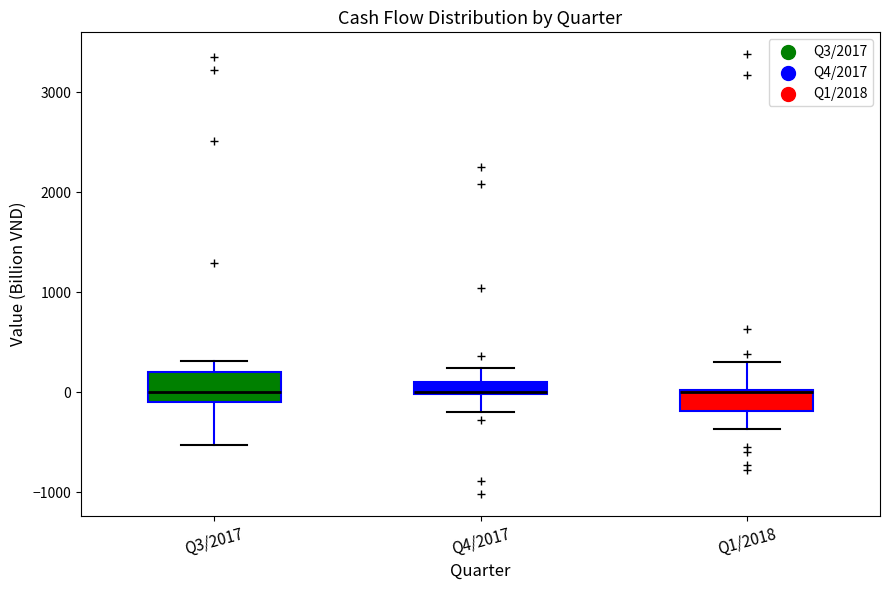

Where does the lower whisker of the box for Q4/2017 end on the y-axis? The values are not printed on the chart, so give them approximately, as read against the axis.

-200